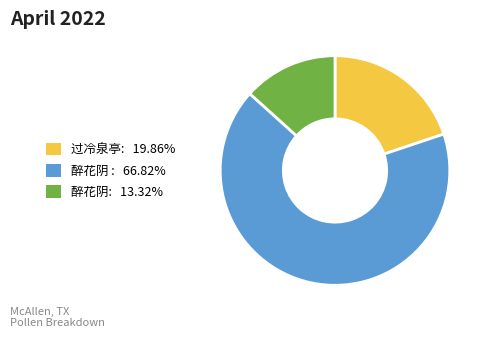

Count the number of slices in the pie.

3